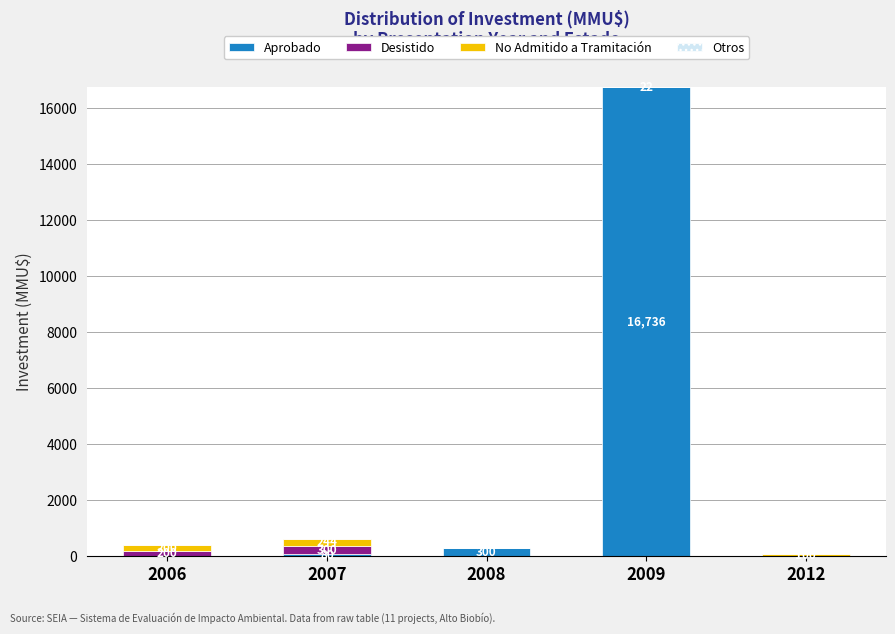

What is the total value across all series at 2008?

300